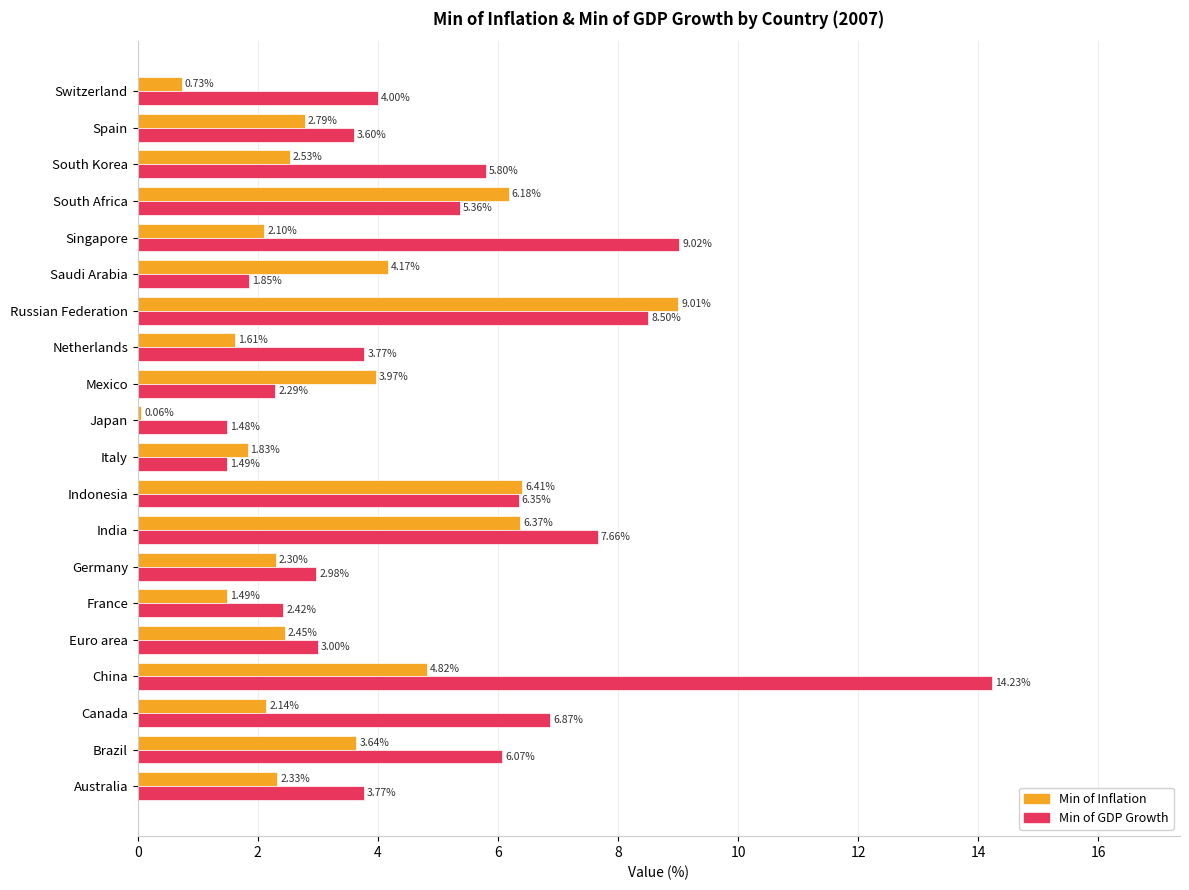

Rank the series at Saudi Arabia from lowest to highest value.

Min of GDP Growth, Min of Inflation